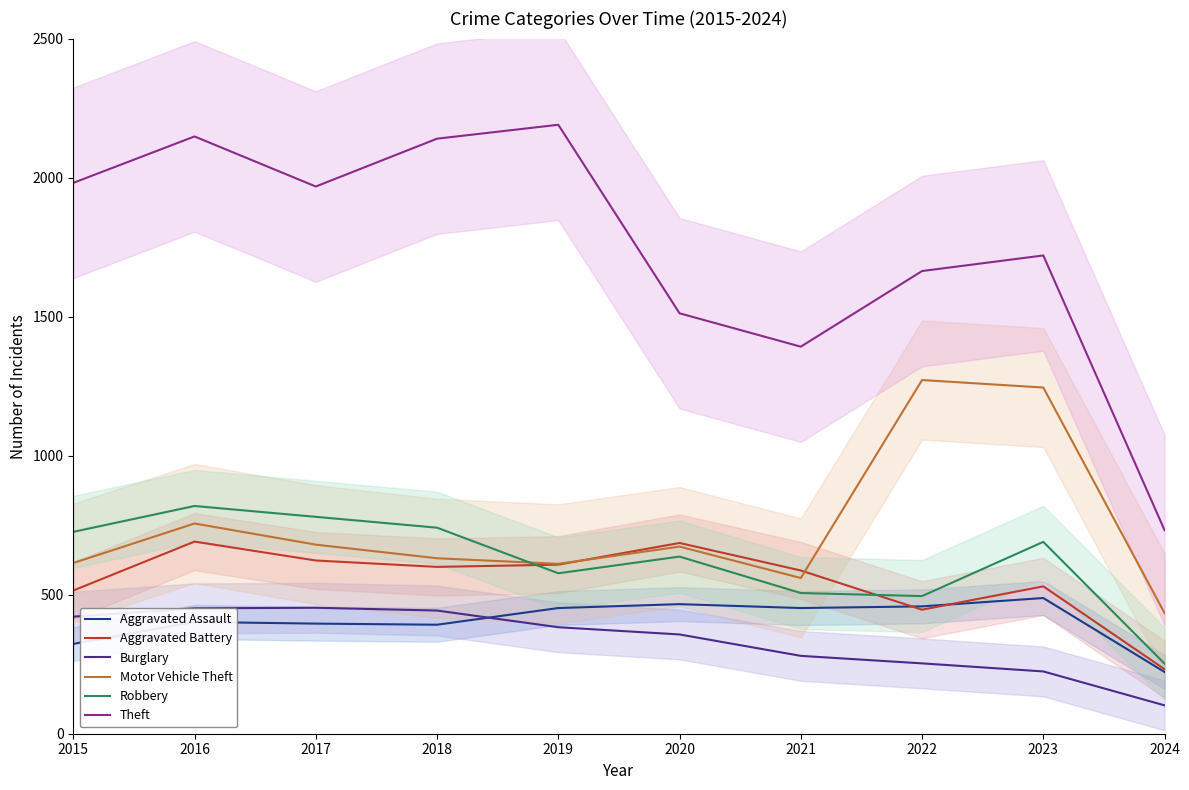

Reading left to right, list all the values displayed in this chart.

Aggravated Assault: 2015=323	2016=402	2017=396	2018=392	2019=452	2020=466	2021=452	2022=458	2023=488	2024=222
Aggravated Battery: 2015=515	2016=691	2017=623	2018=600	2019=608	2020=686	2021=587	2022=446	2023=530	2024=232
Burglary: 2015=421	2016=451	2017=453	2018=443	2019=383	2020=357	2021=280	2022=253	2023=224	2024=102
Motor Vehicle Theft: 2015=614	2016=756	2017=680	2018=631	2019=611	2020=673	2021=560	2022=1272	2023=1245	2024=434
Robbery: 2015=726	2016=819	2017=780	2018=741	2019=577	2020=637	2021=506	2022=495	2023=690	2024=252
Theft: 2015=1981	2016=2148	2017=1968	2018=2140	2019=2190	2020=1512	2021=1392	2022=1664	2023=1720	2024=732